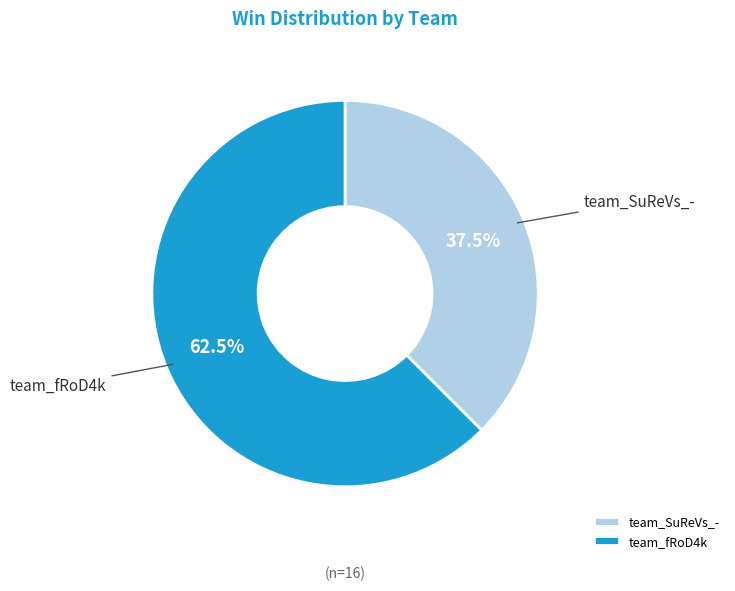

What is the total percentage of team_fRoD4k and team_SuReVs_-?

100.0%